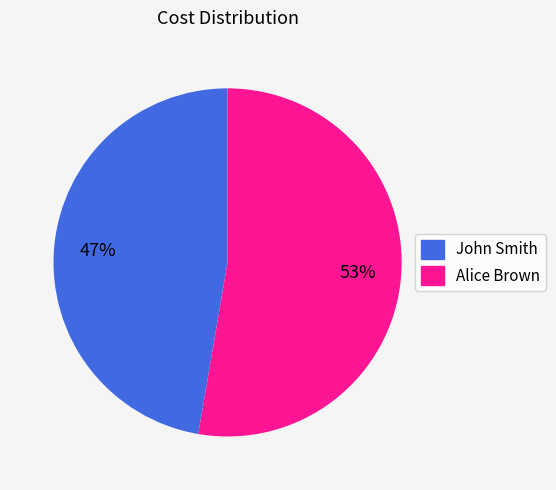

Rank the categories by value from highest to lowest.

Alice Brown, John Smith